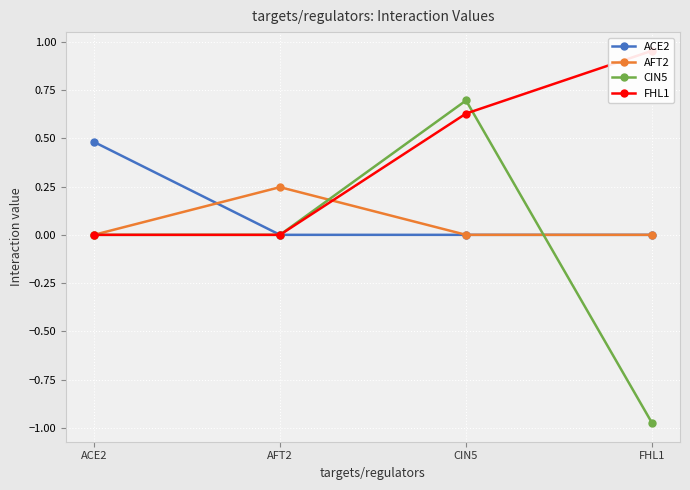

What position from the right is FHL1?

1